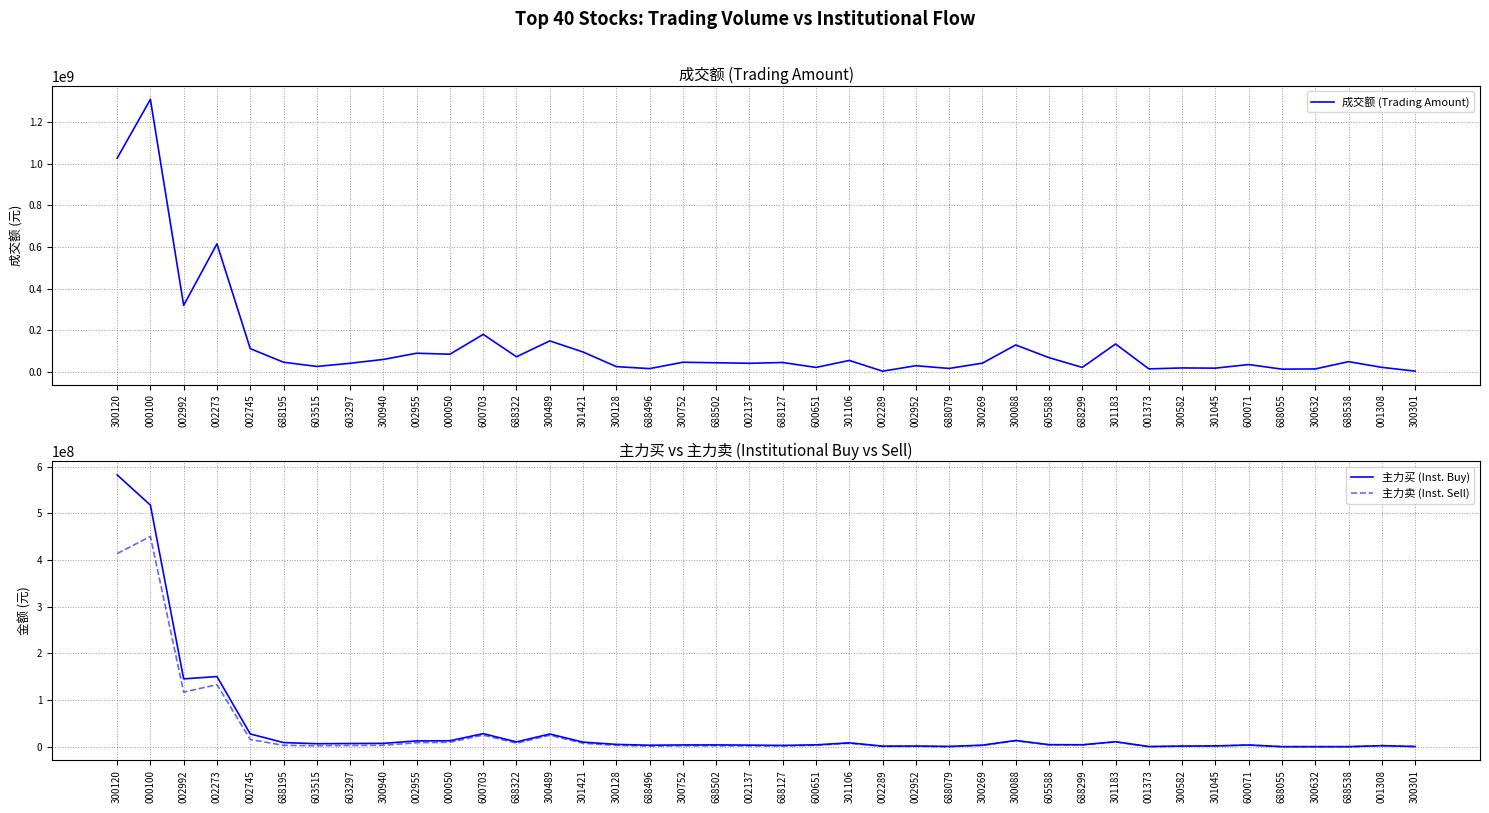

What is the value of the 主力买 (Inst. Buy) point at the 31st from the left?

10594504